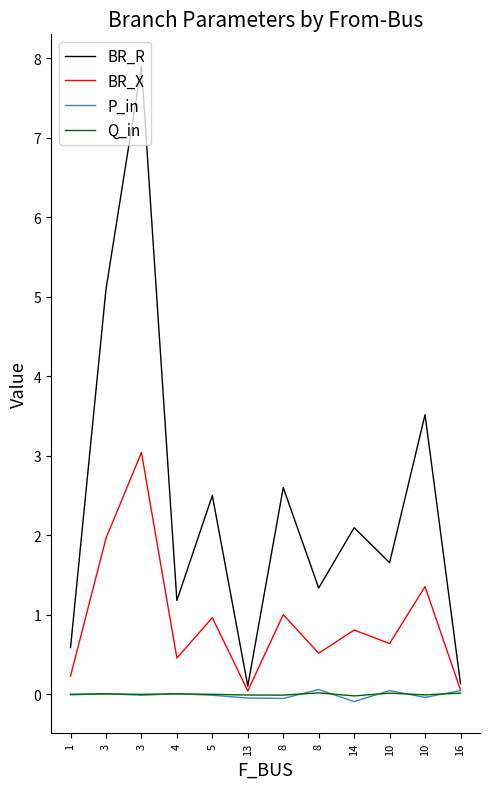

The Q_in series shows -0.0 at 3. True or false?

False